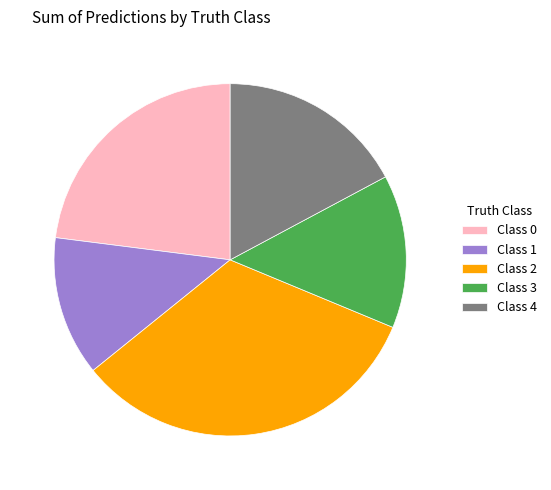

Is there any slice that represents more than half of the pie?

No